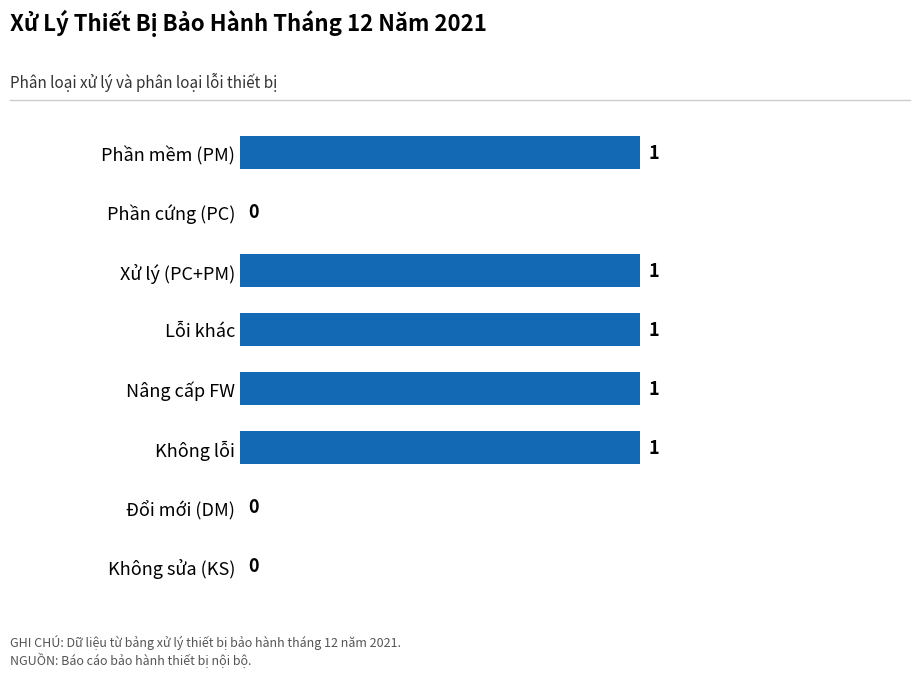

Are the bars horizontal?

Yes